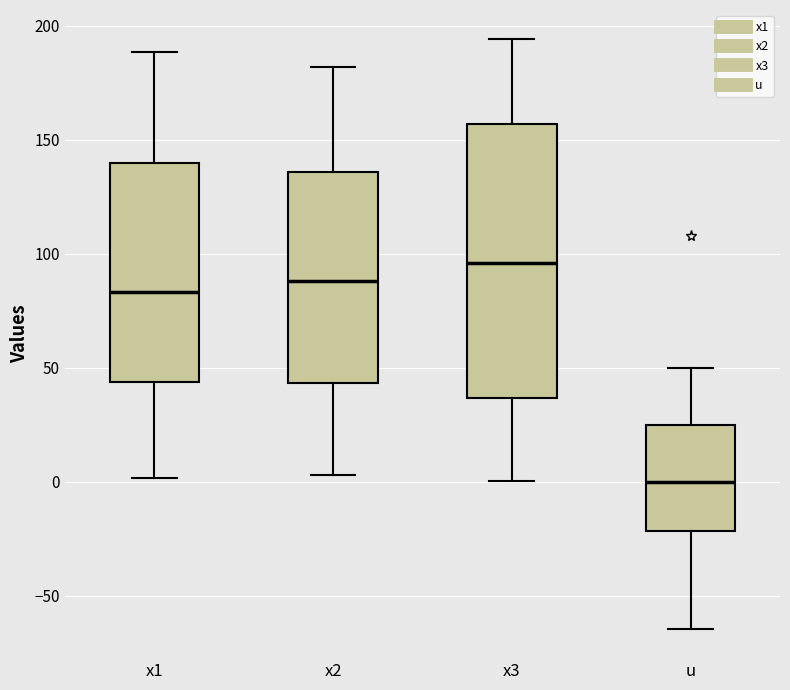

Which box has the highest median line?

x3